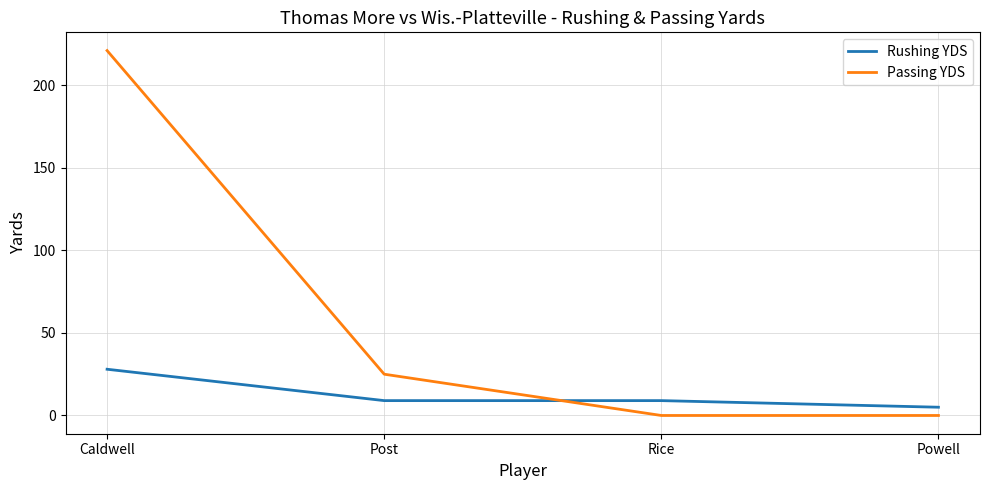

Does the chart have visible grid lines?

Yes